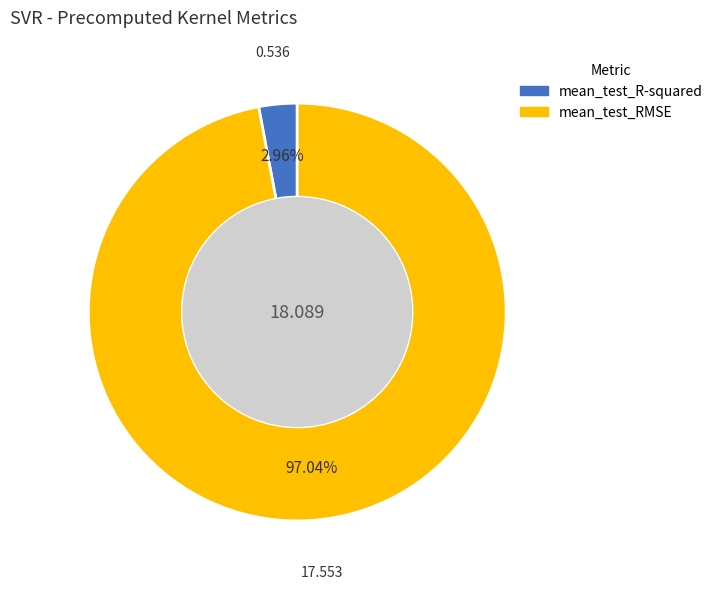

Combined, do mean_test_R-squared and mean_test_RMSE account for over 50%?

Yes